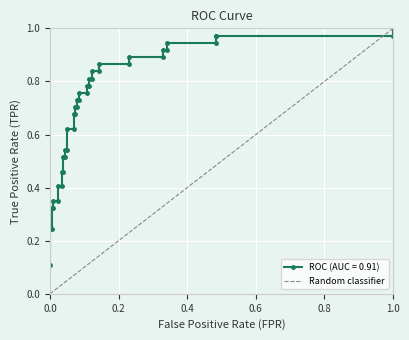

Count the values in the range 0 to 1.

2